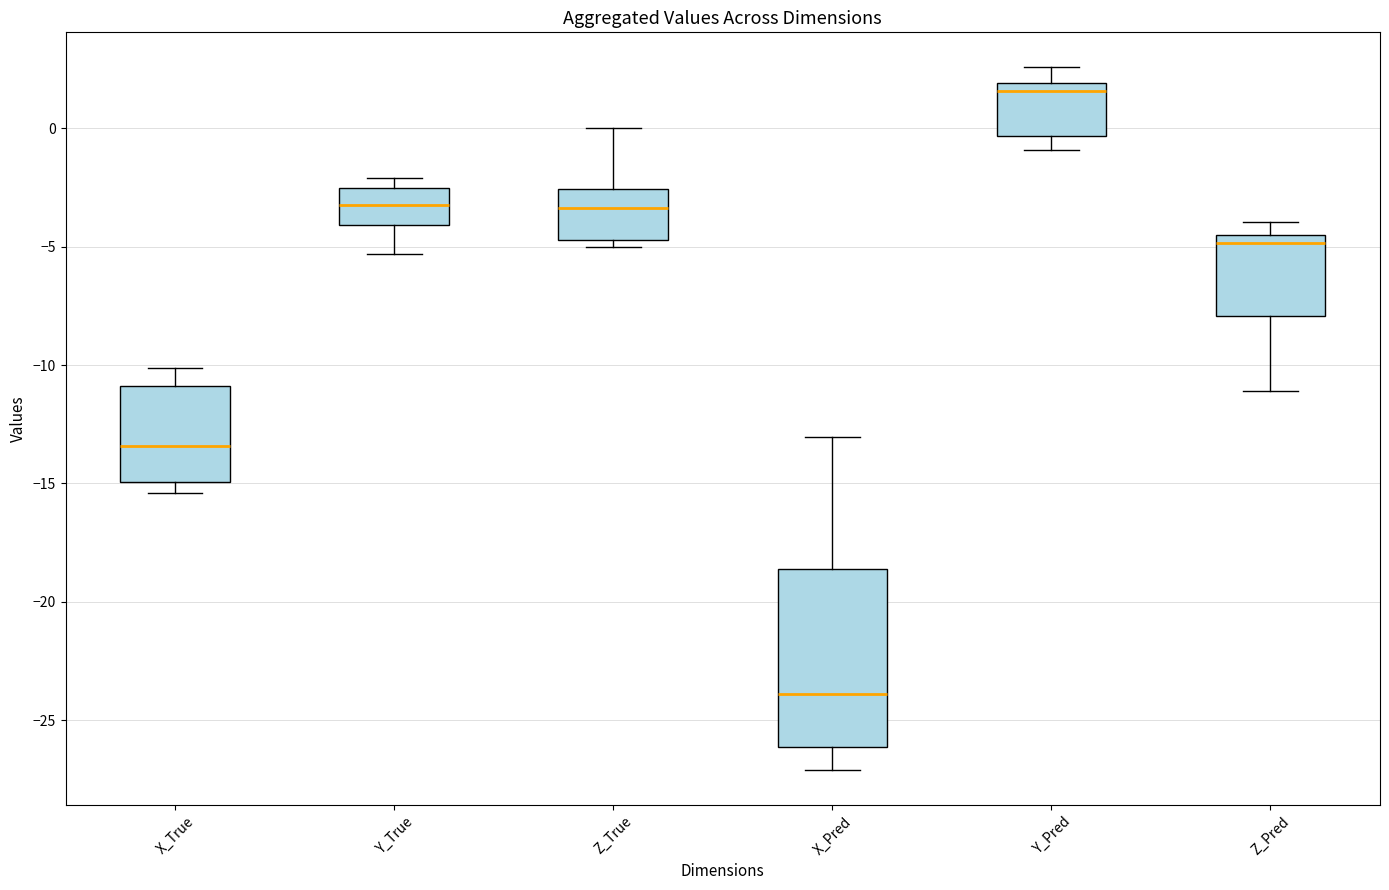

Reading left to right, transcribe this box plot: for each box, give where its median line is, the range the box spans, and where its two whiskers end, as read against the y-axis. The values are not printed on the chart, so give them approximately, as read against the axis.

X_True: median -13.5, box -15.0 to -11.0, whiskers -15.5 to -10.0
Y_True: median -3.0, box -4.0 to -2.5, whiskers -5.5 to -2.0
Z_True: median -3.5, box -4.5 to -2.5, whiskers -5.0 to 0.0
X_Pred: median -24.0, box -26.0 to -18.5, whiskers -27.0 to -13.0
Y_Pred: median 1.5, box -0.5 to 2.0, whiskers -1.0 to 2.5
Z_Pred: median -5.0, box -8.0 to -4.5, whiskers -11.0 to -4.0